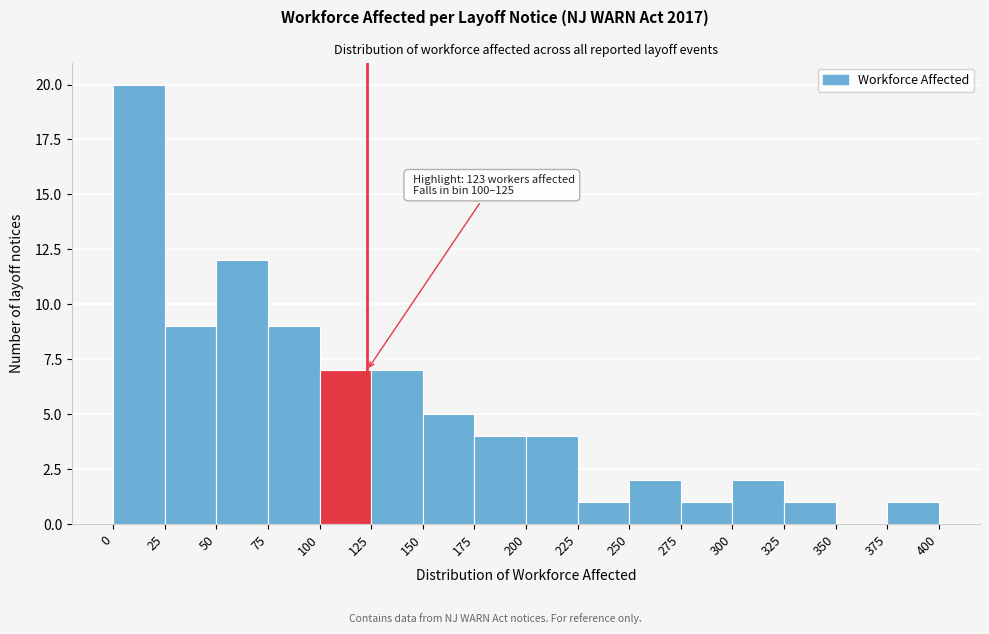

Over which range of the x-axis is the bar tallest?

0 to 25